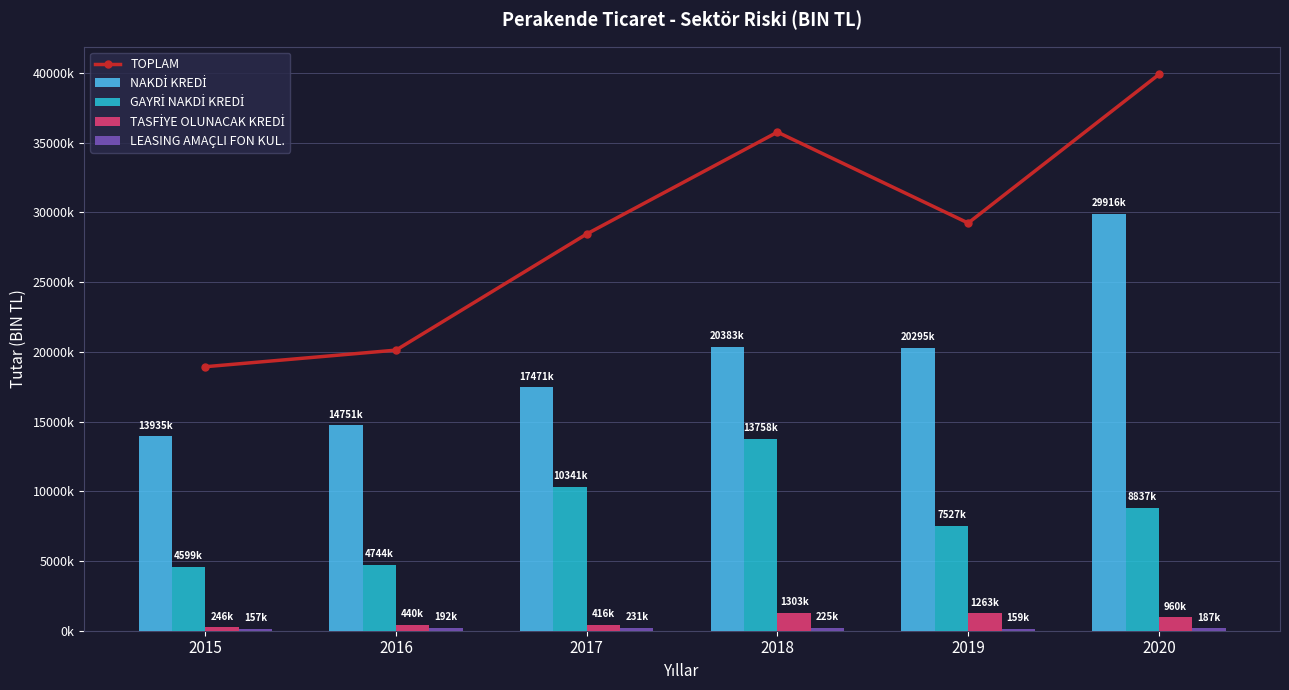

How many data points does each series have?

6